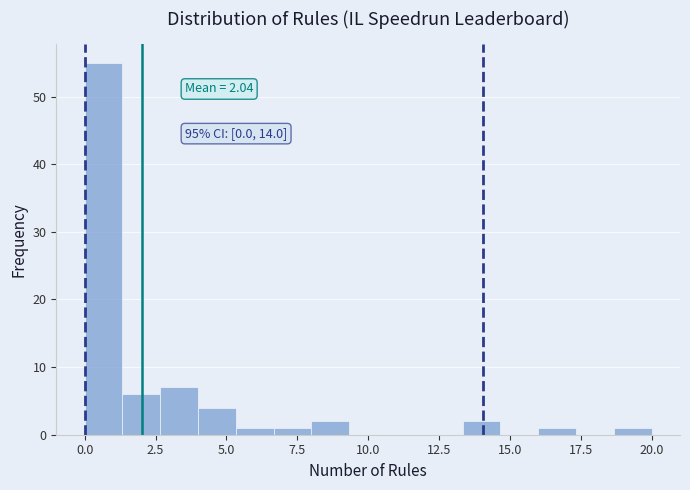

Around what value on the x-axis is the tallest bar? Give the approximate position of its centre, as read against the axis.

0.5